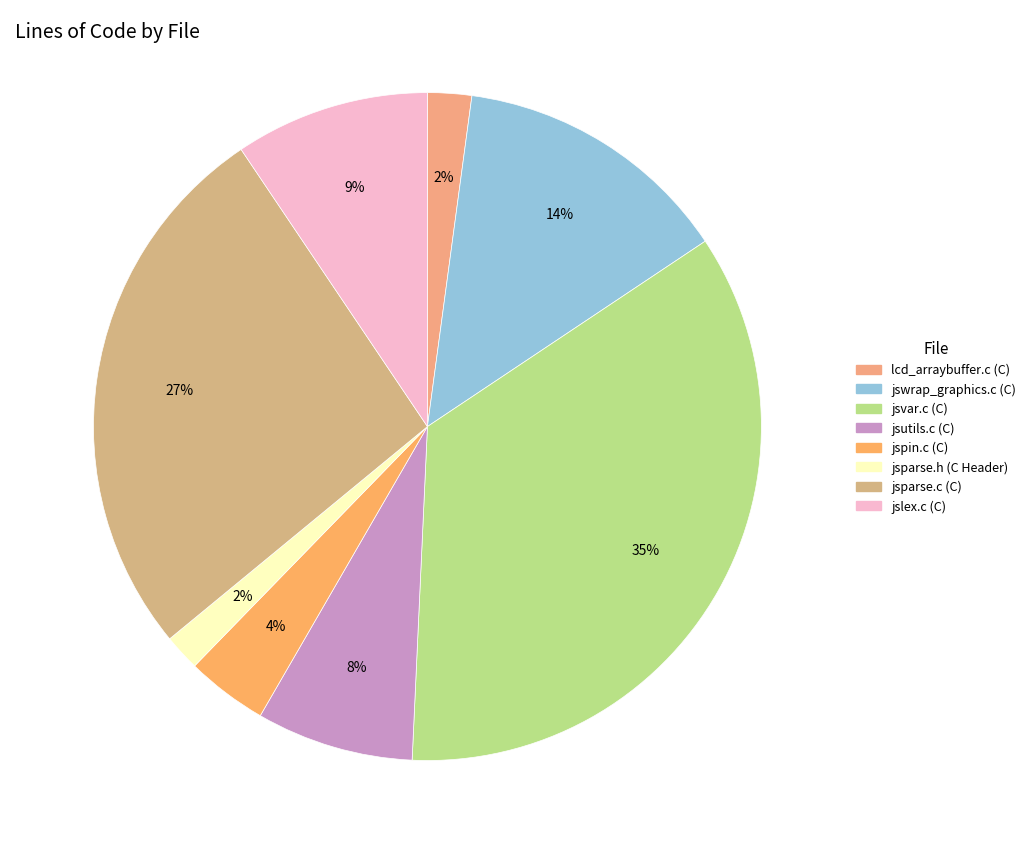

Is lcd_arraybuffer.c (C) the majority of the pie?

No